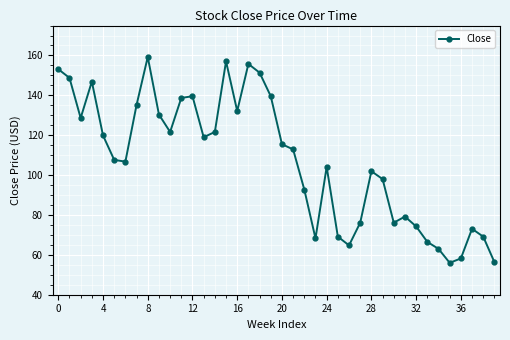

What is the smallest value displayed?

56.0